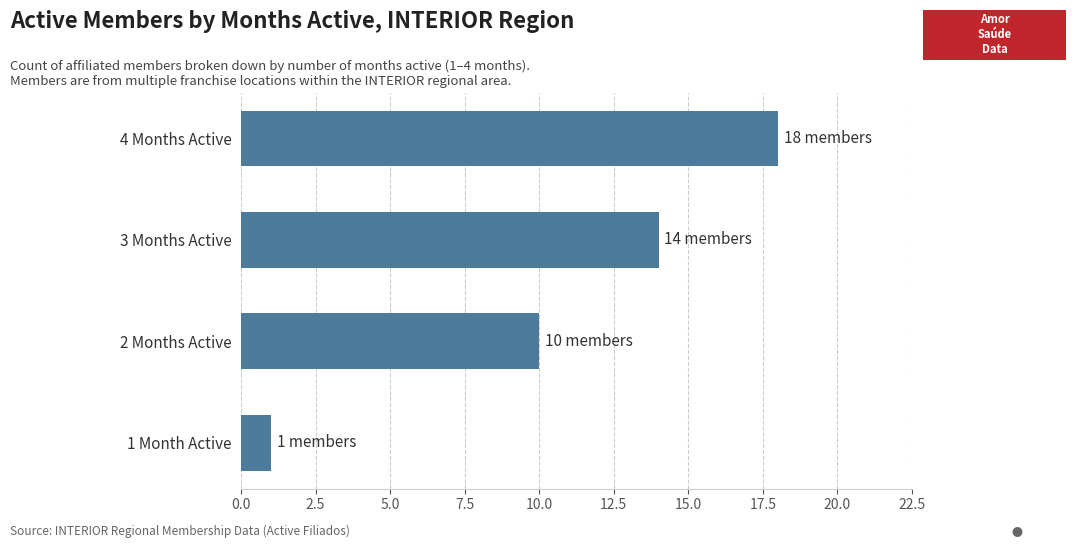

How many bars are there in total?

4